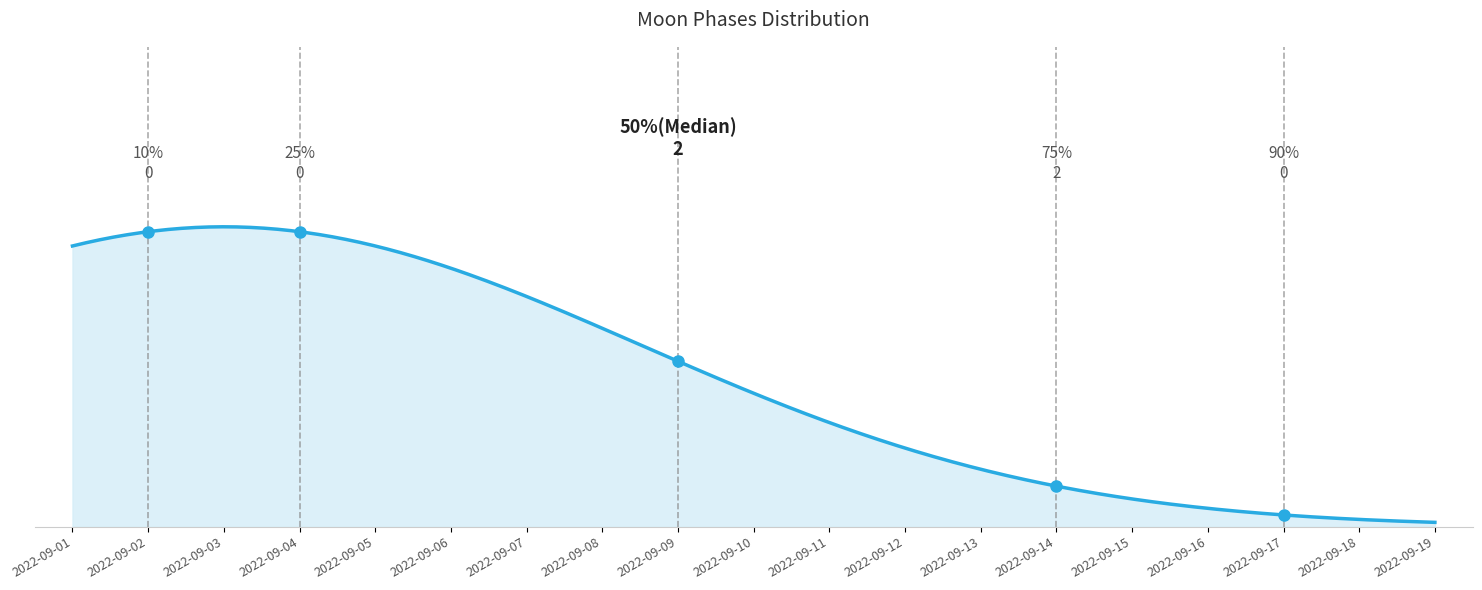

Does the chart display data point markers on the line(s)?

No